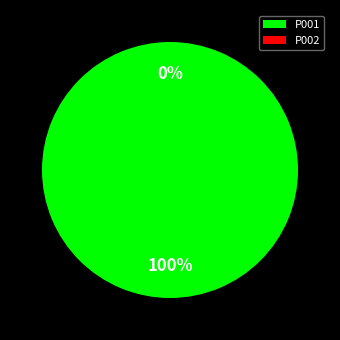

Which slice is the smallest?

P002